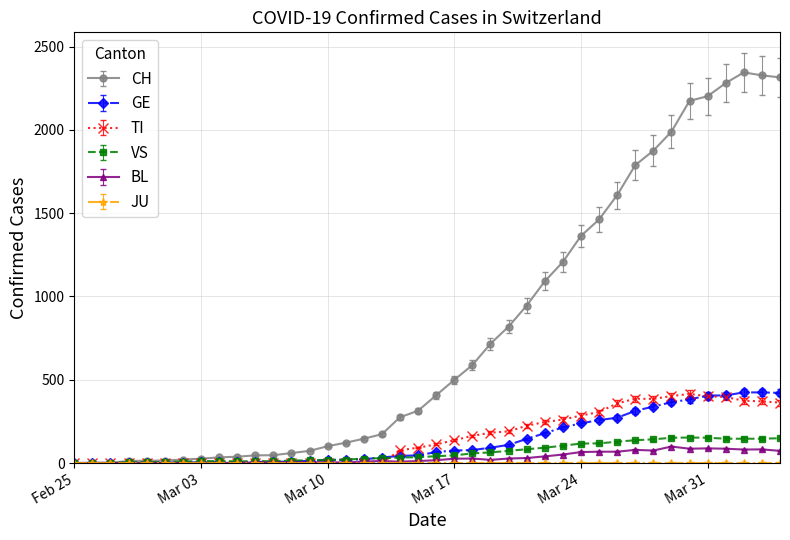

What is the average value of the CH series?

788